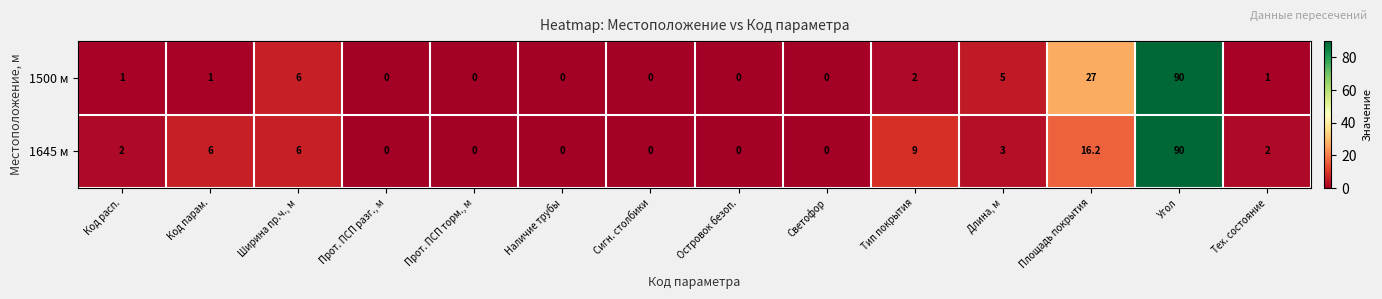

Rank the series by their average value, from lowest to highest.

1500 м, 1645 м